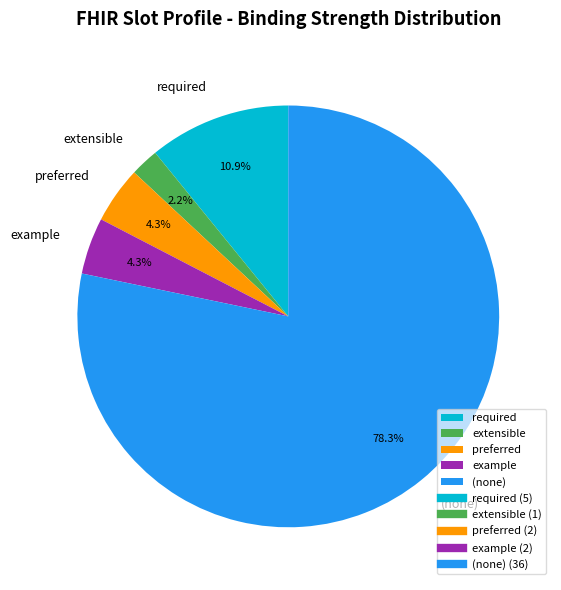

Between (none) and preferred, which is larger?

(none)